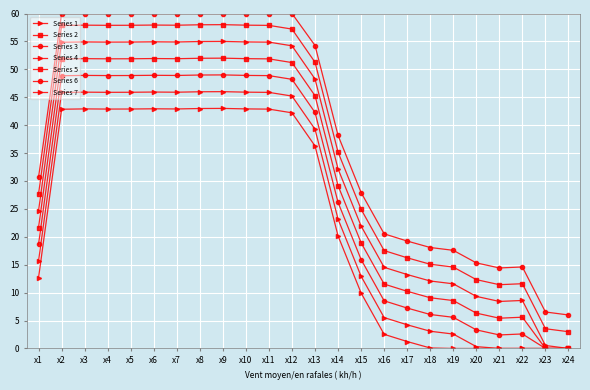

How many distinct data groups are displayed?

7